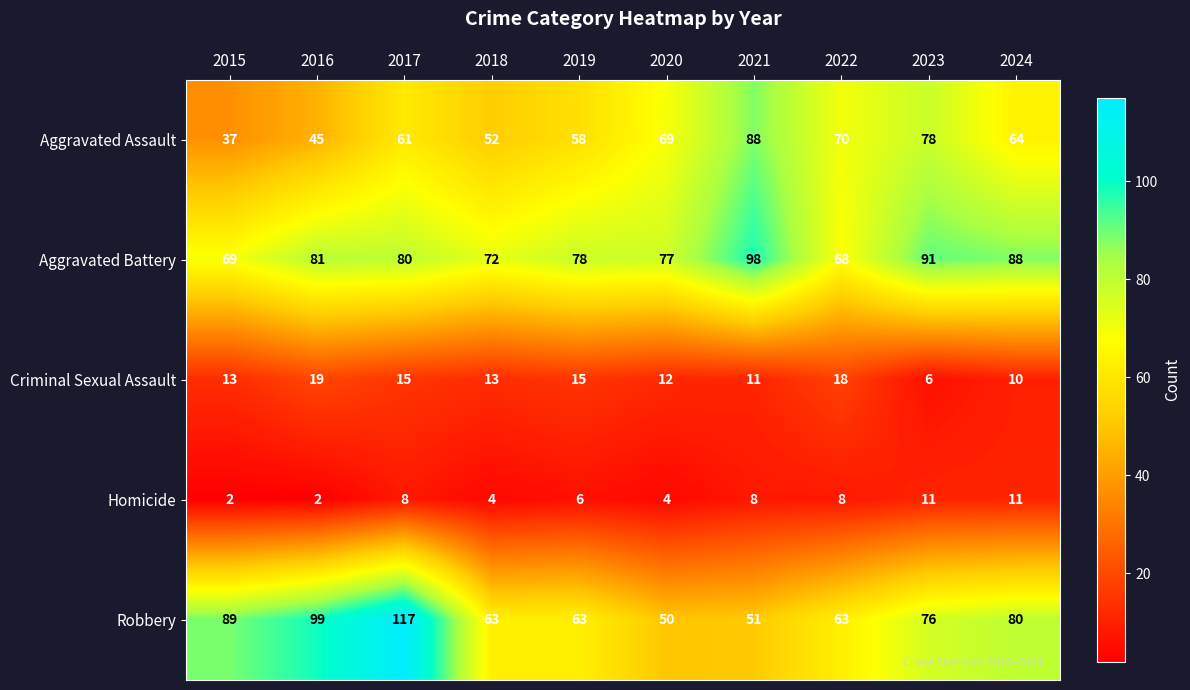

What is the difference between the second highest and minimum values in the Criminal Sexual Assault series?

12